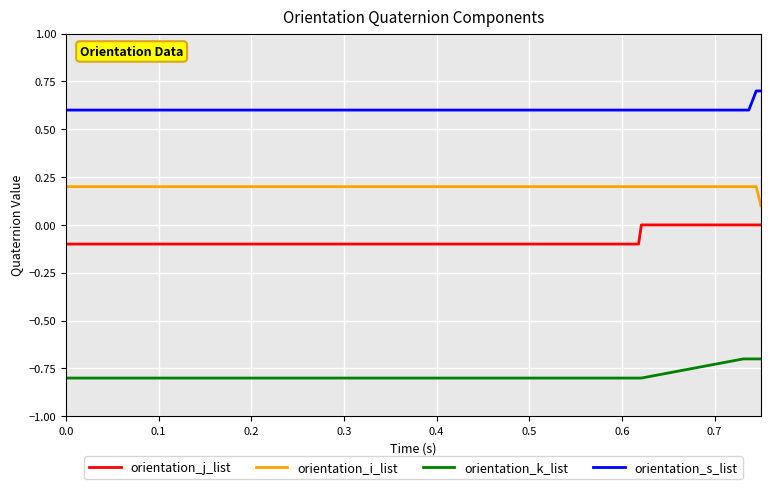

What is the difference between the second highest and minimum values in the orientation_j_list series?

0.1